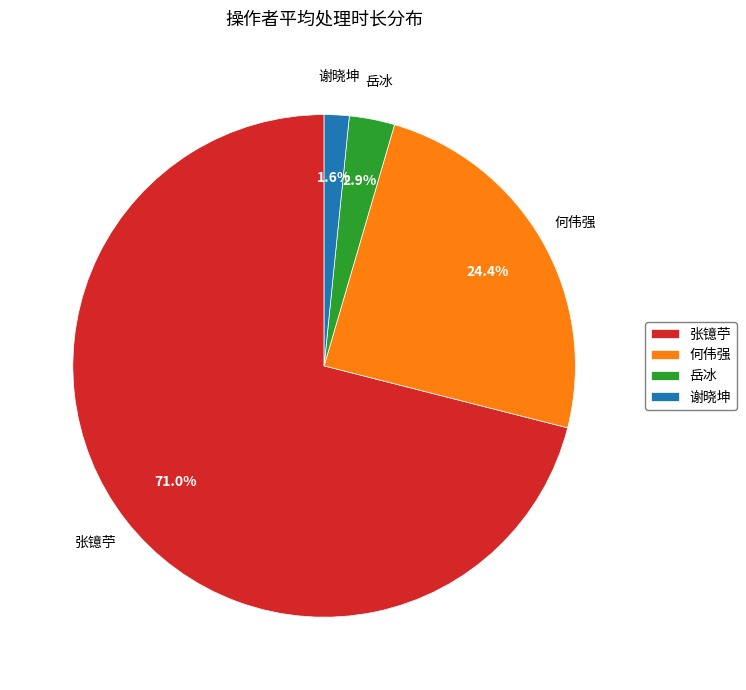

True or false: 何伟强 accounts for 24% of the total.

True